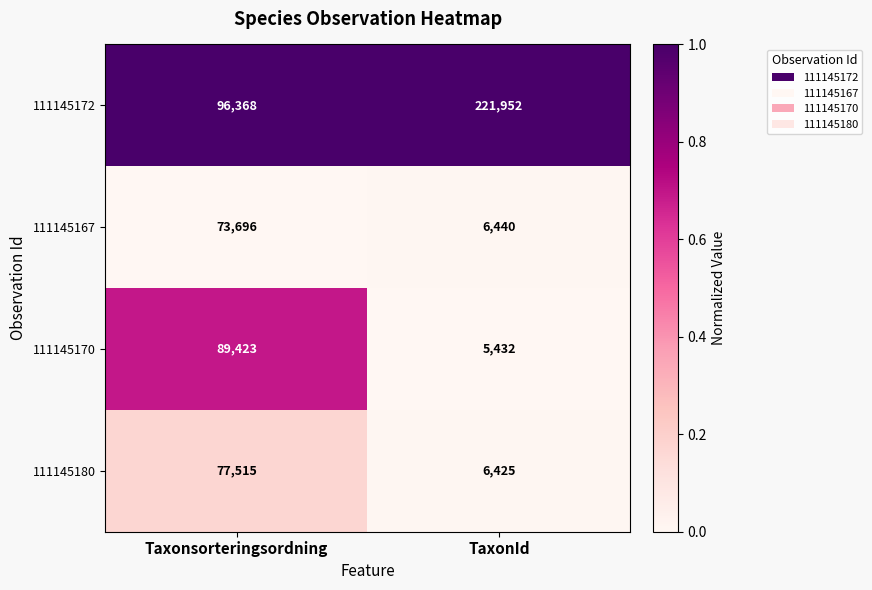

The value of 111145180 at Taxonsorteringsordning is 77515. True or false?

True